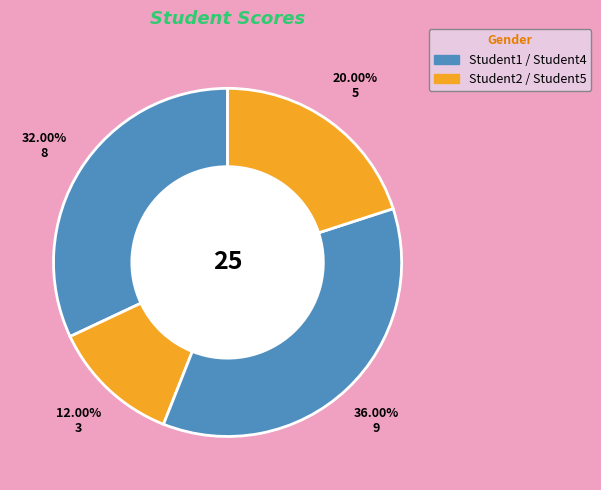

How many segments does this pie chart have?

4